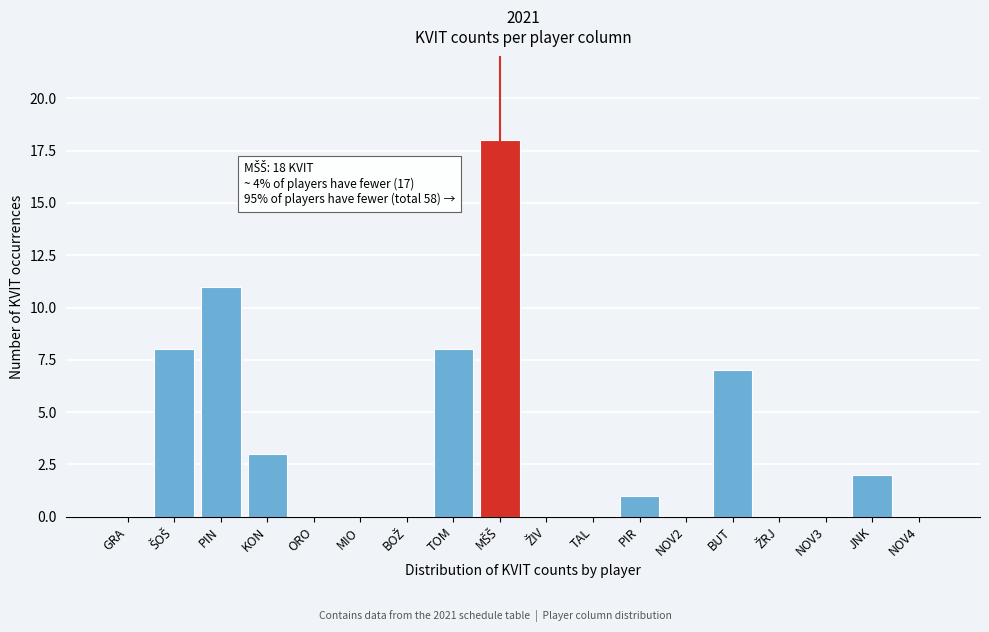

True or false: the data shows 0 at NOV4.

True